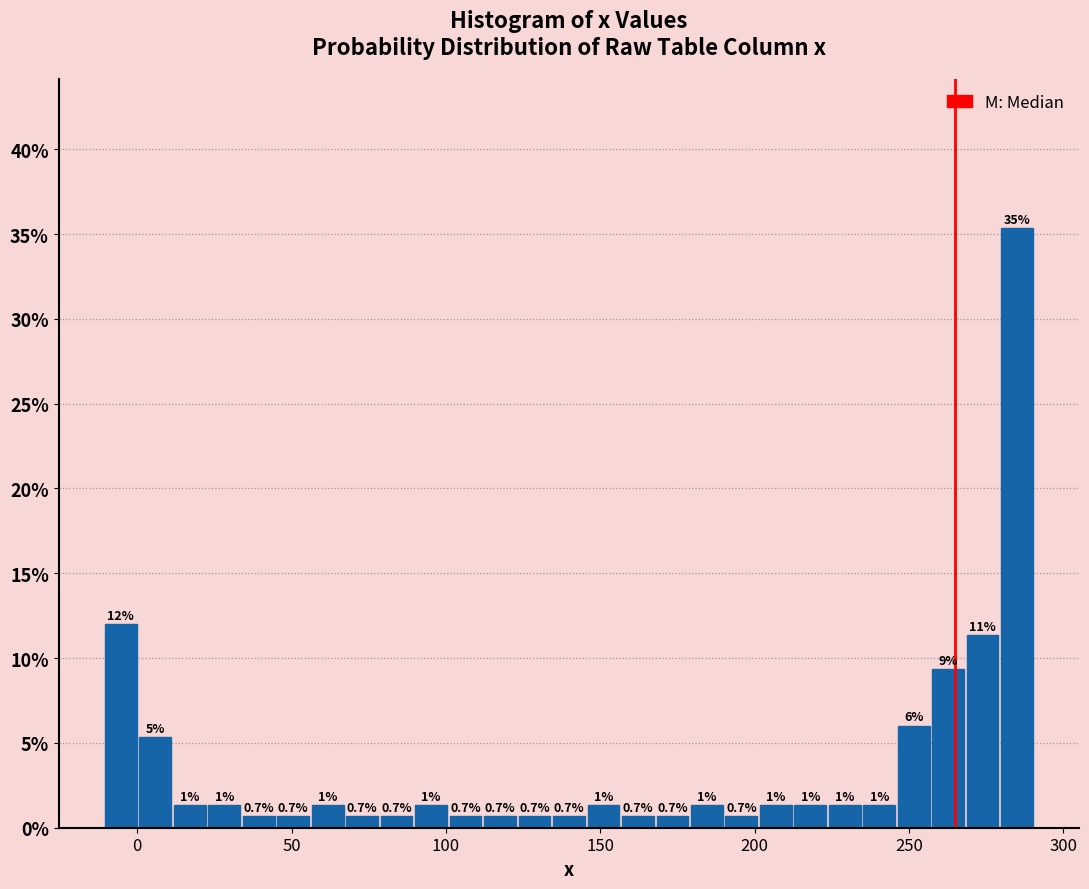

Around what value on the x-axis is the tallest bar? Give the approximate position of its centre, as read against the axis.

285